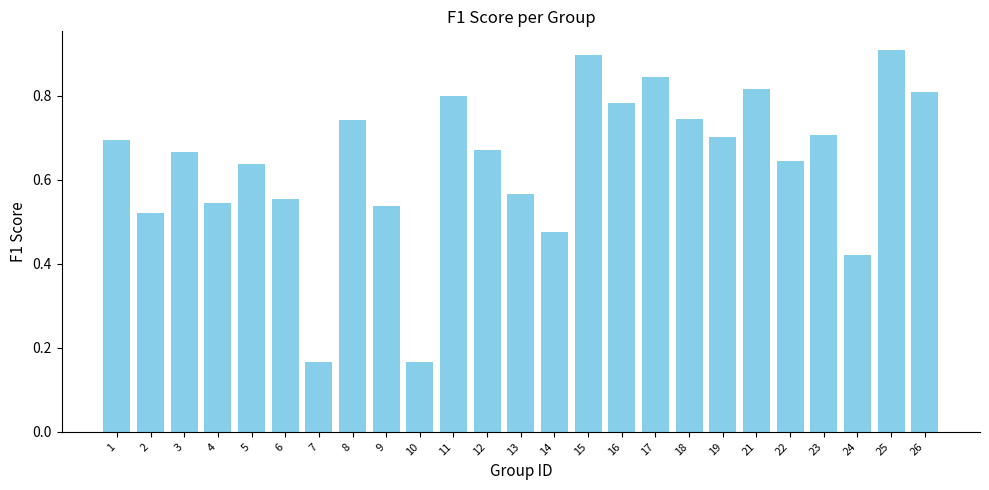

How many values are between 0 and 1?

25